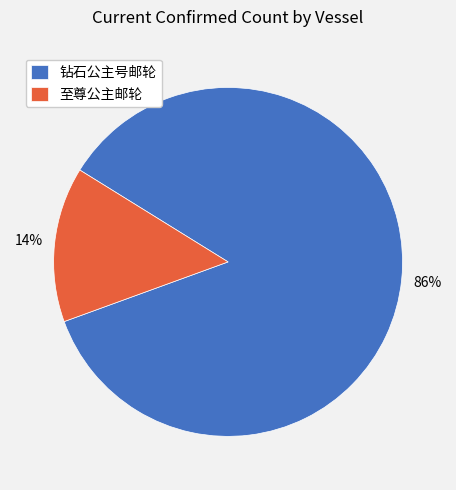

The 钻石公主号邮轮 slice represents 86% of the pie. True or false?

True